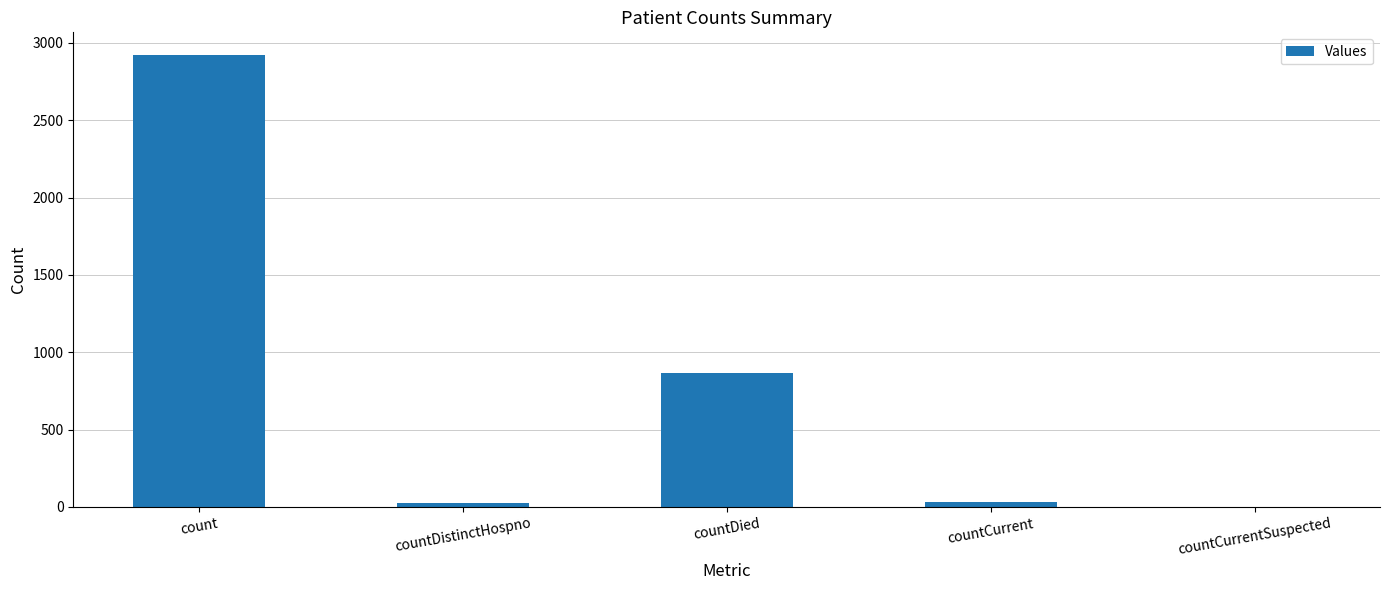

What is the change in value from countDied to countCurrentSuspected?

-864